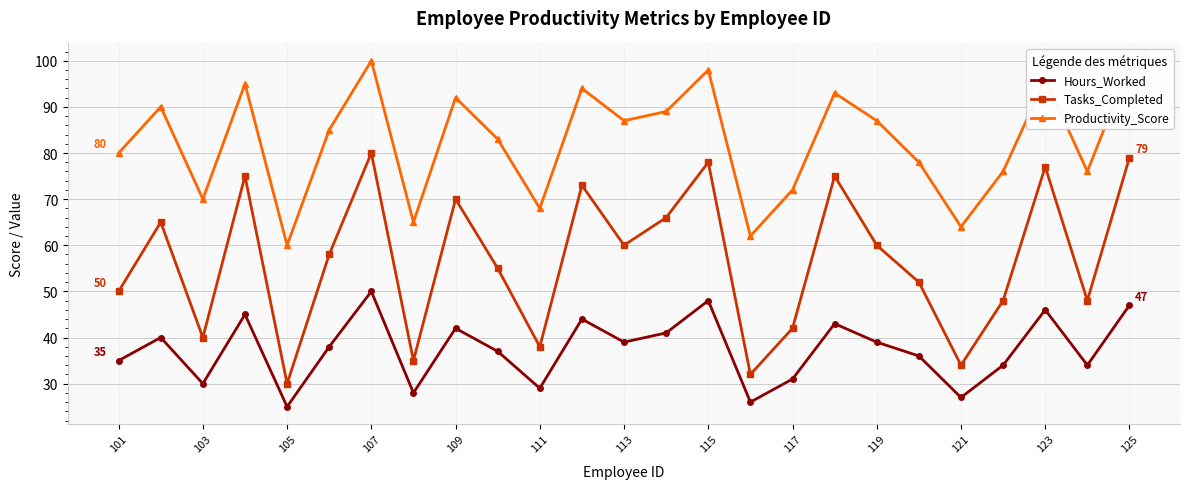

List the series in order of their peak value, highest first.

Productivity_Score, Tasks_Completed, Hours_Worked